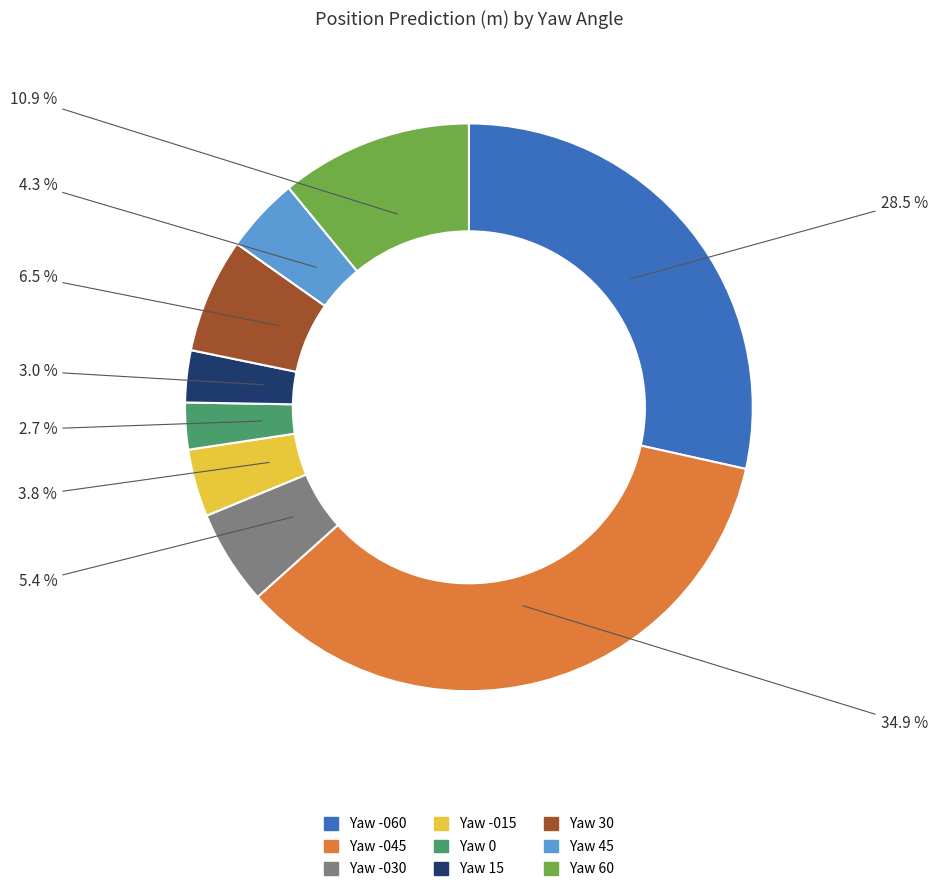

Which slice is the largest?

Yaw -045